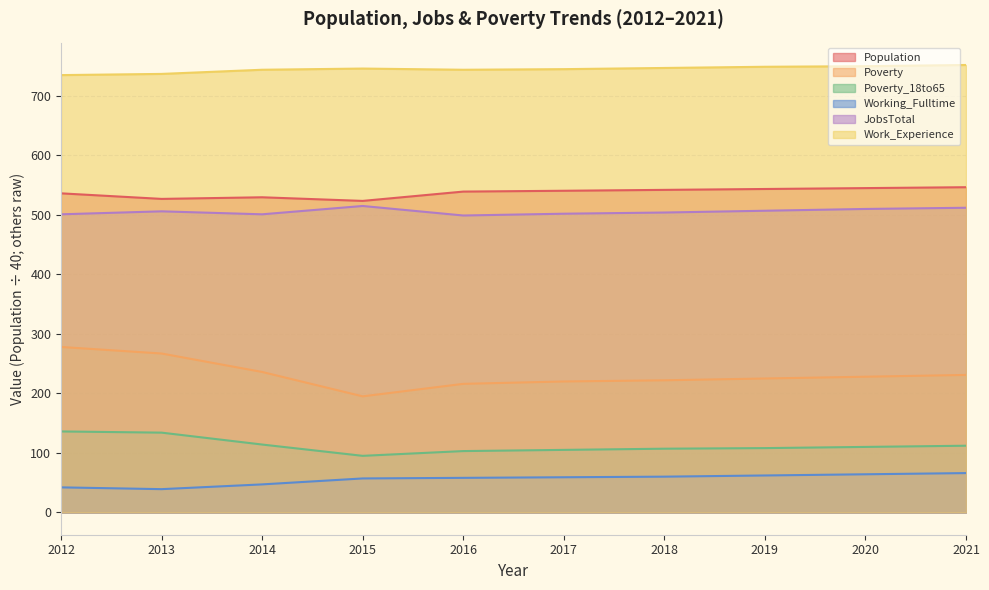

What is the difference between the highest and lowest values at 2021?

686.0